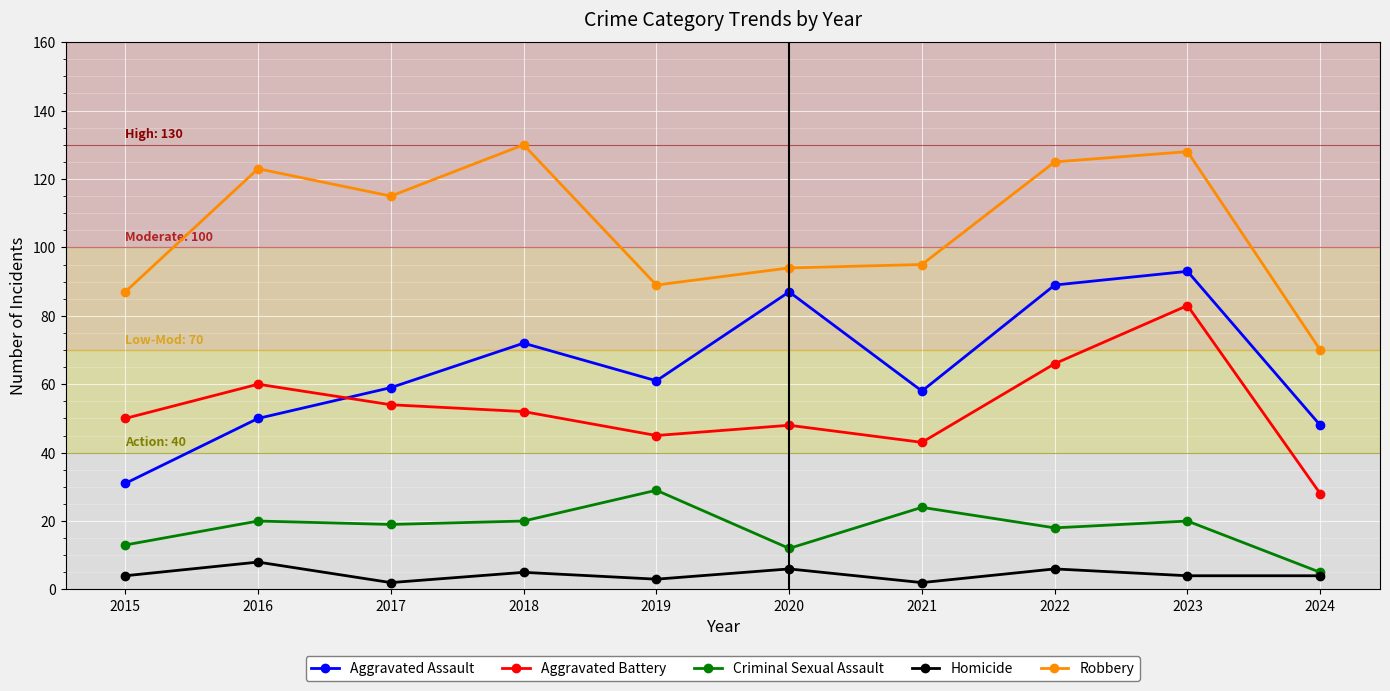

How many interior local valleys does the Aggravated Assault series have?

2